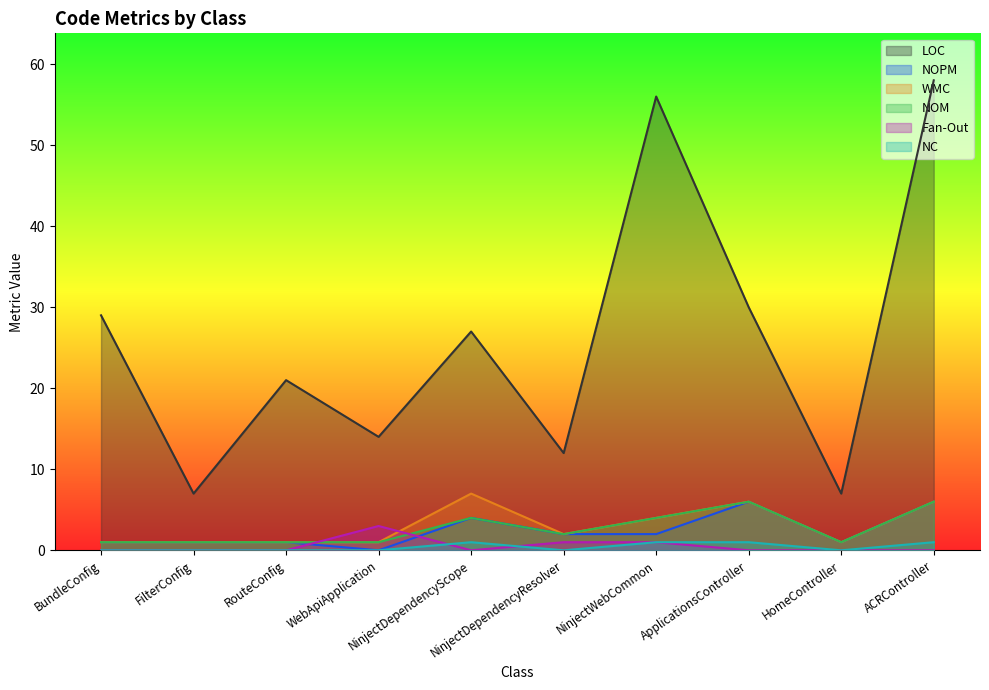

The NOPM series shows 1 at HomeController. True or false?

True